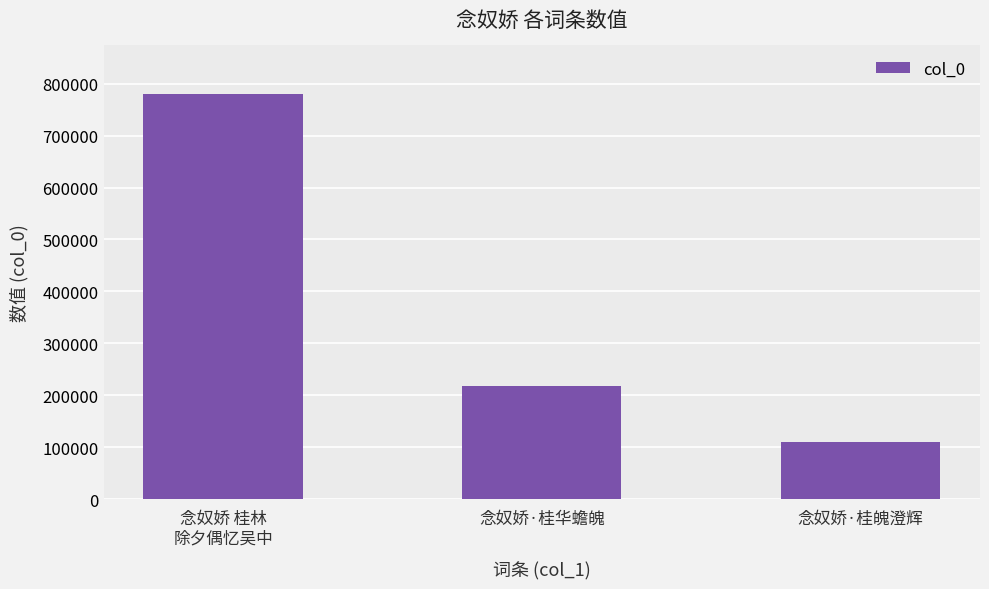

What is the difference between the values at 念奴娇·桂魄澄辉 and 念奴娇 桂林
除夕偶忆吴中?

670361